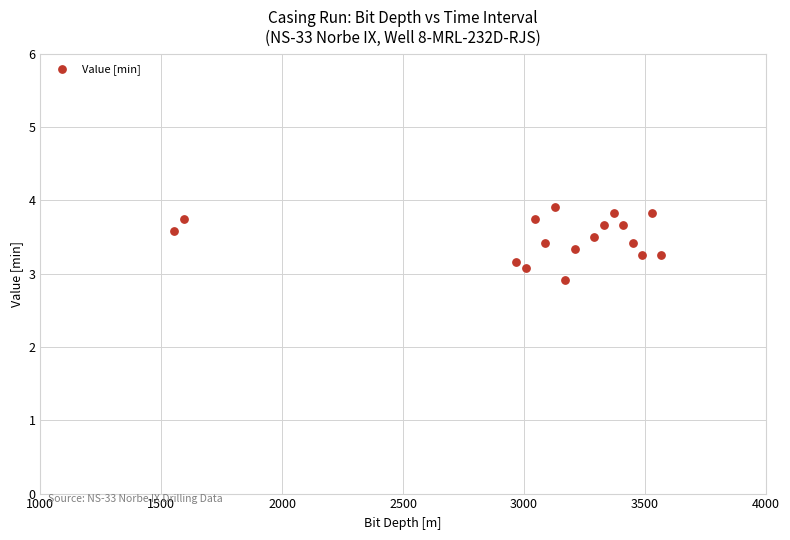

What is the range of Y values (max minus min)?

1.0